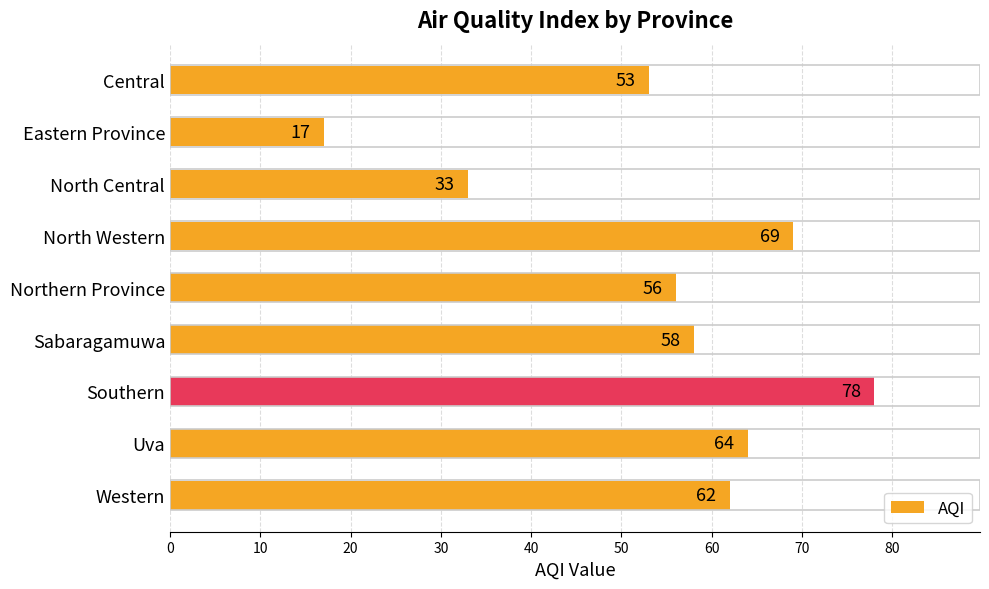

True or false: the data shows 32 at Northern Province.

False